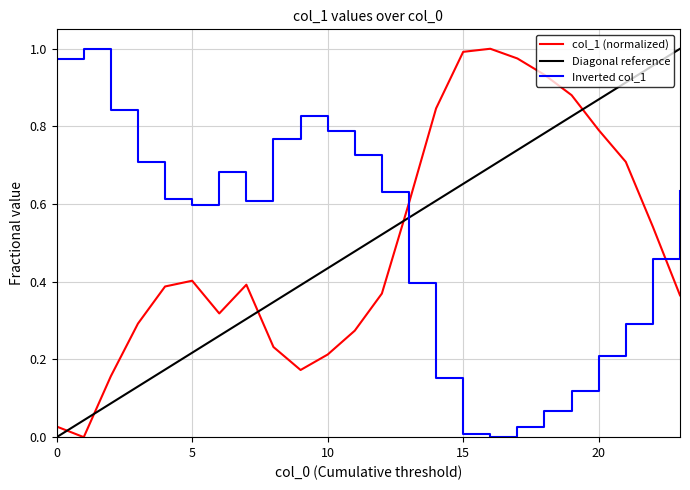

Which series ends up on top after the final intersection of col_1 (normalized) and Diagonal reference?

Diagonal reference